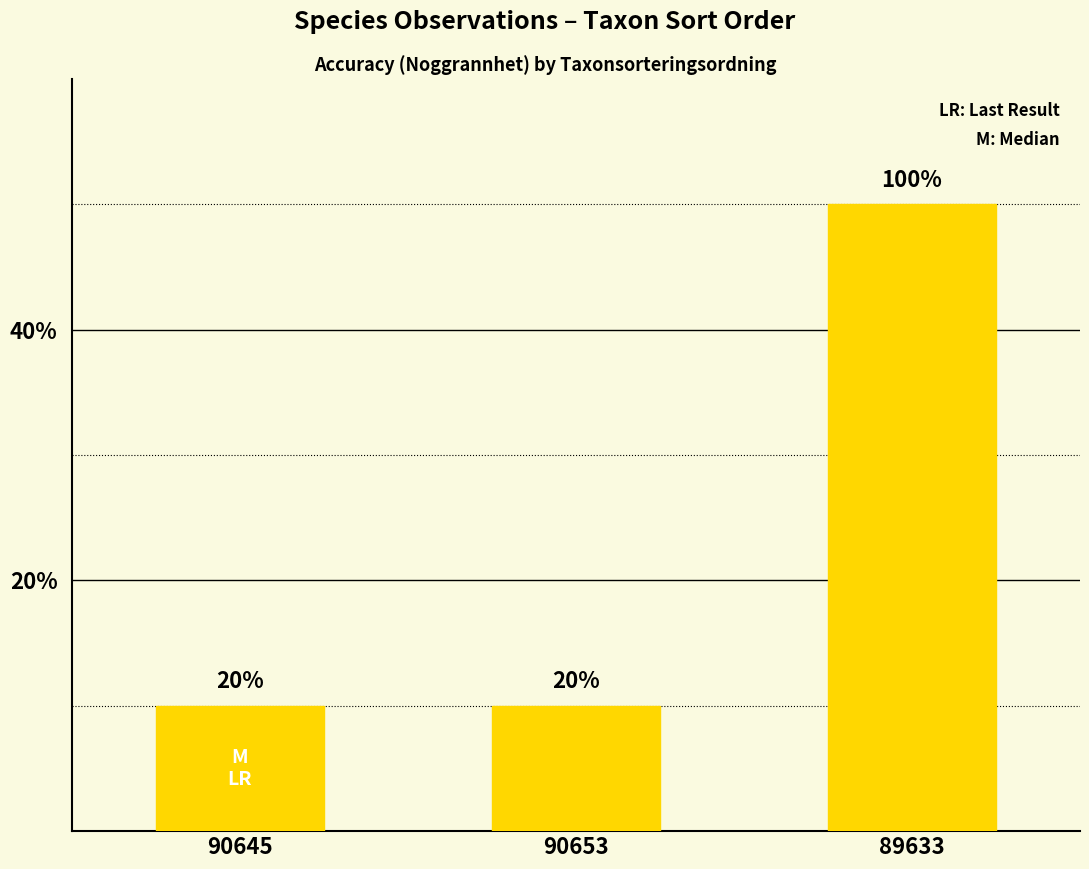

What is the greatest value displayed?

50